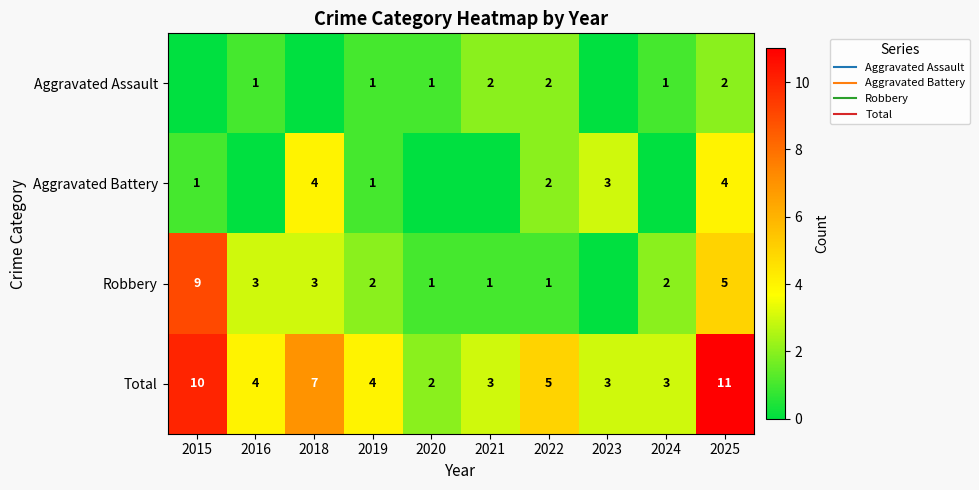

Which series has the widest spread of values?

Robbery